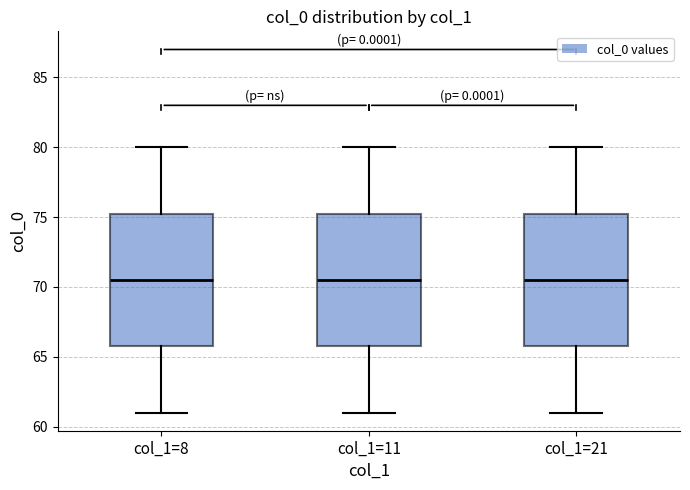

Reading left to right, read every box against the y-axis: the position of its median line, the range the box covers, and the ends of its whiskers. The values are not printed on the chart, so give them approximately, as read against the axis.

col_1=8: median 70.5, box 66.0 to 75.5, whiskers 61.0 to 80.0
col_1=11: median 70.5, box 66.0 to 75.5, whiskers 61.0 to 80.0
col_1=21: median 70.5, box 66.0 to 75.5, whiskers 61.0 to 80.0